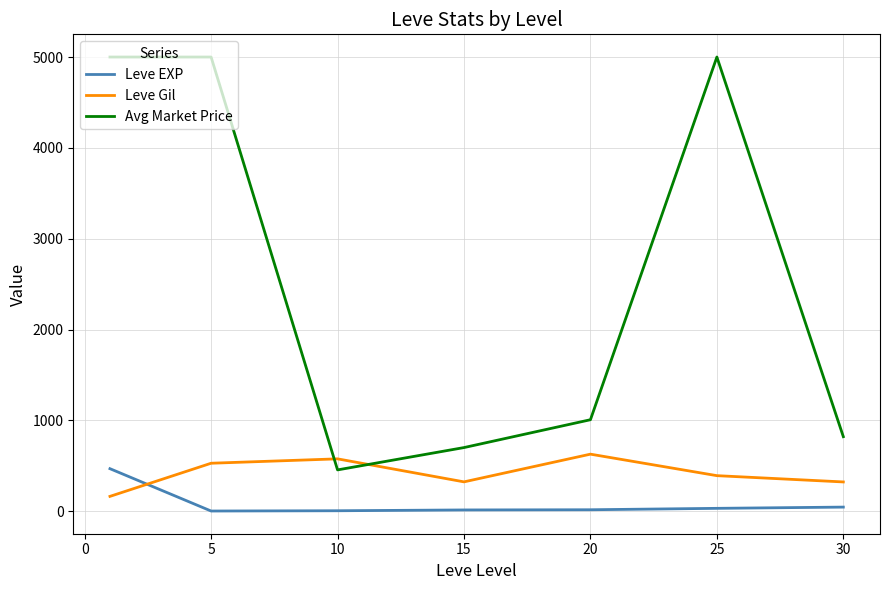

Which series has the largest range (max minus min)?

Avg Market Price